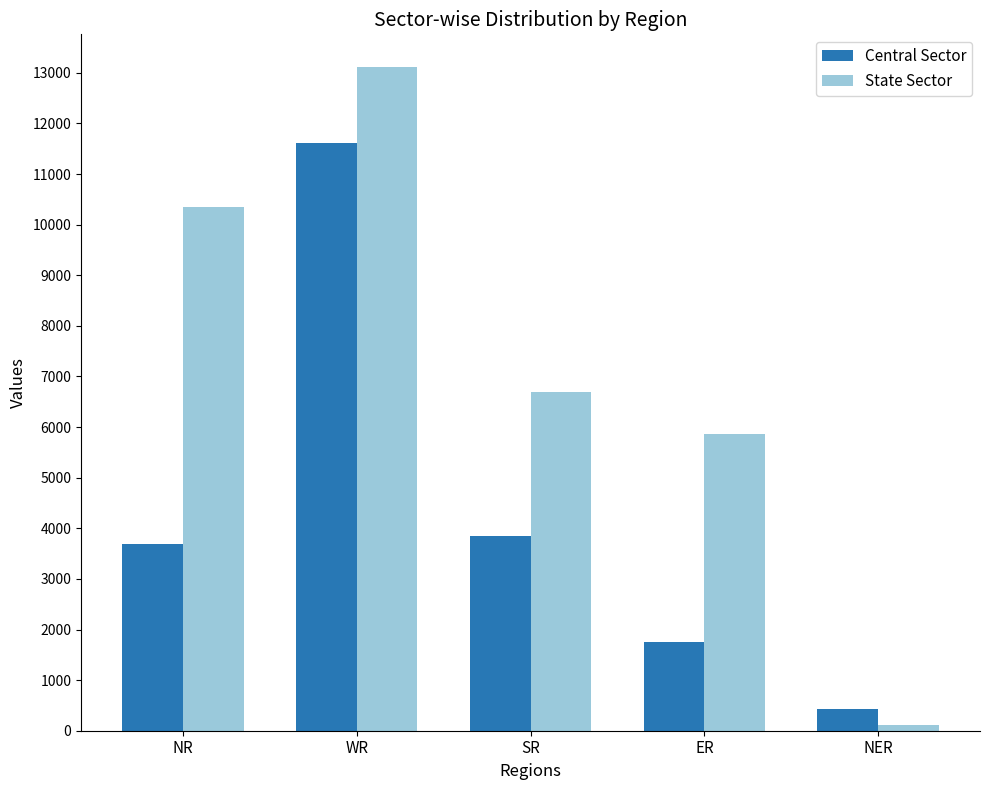

What is the minimum value for Central Sector?

433